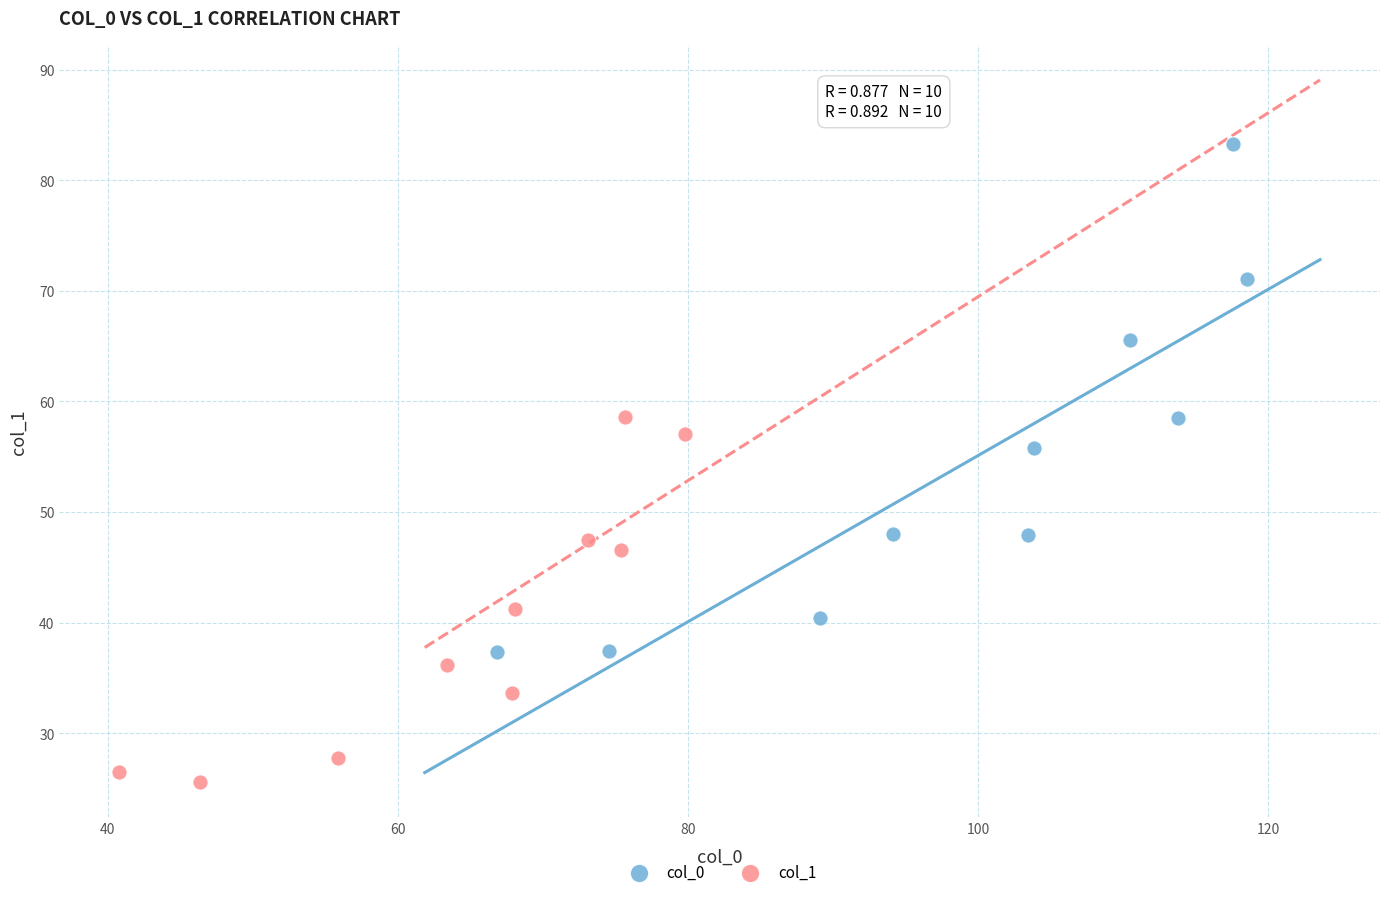

Which series reaches the maximum Y coordinate?

col_0